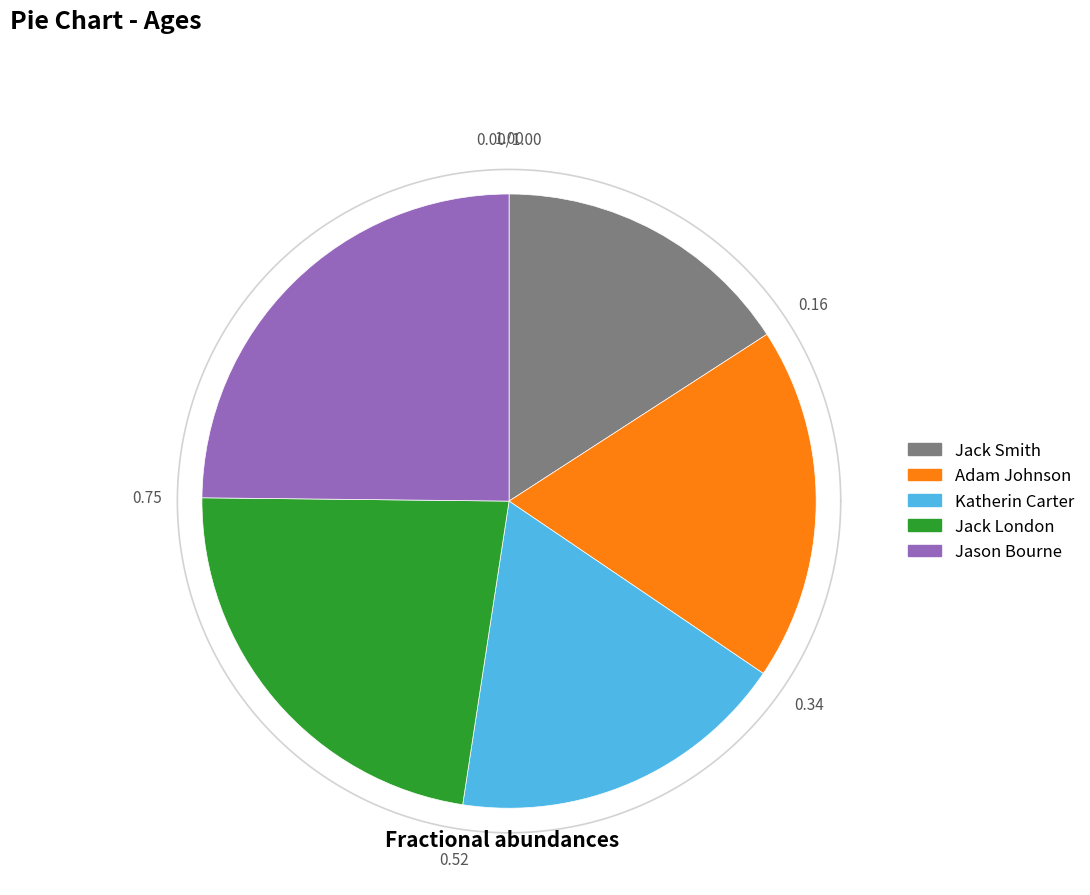

Rank the categories by value from highest to lowest.

Jason Bourne, Jack London, Adam Johnson, Katherin Carter, Jack Smith